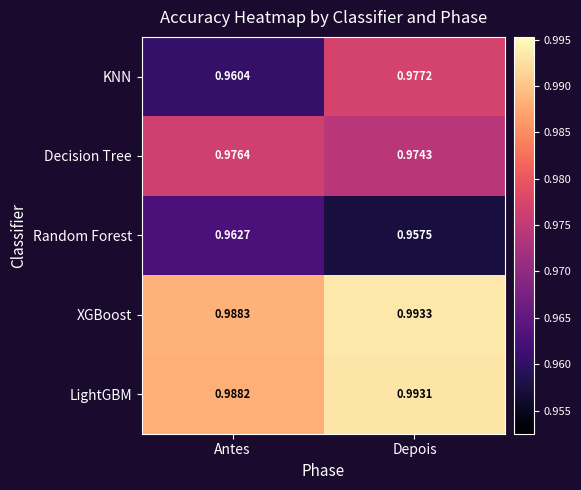

At which label does LightGBM reach its peak?

Depois